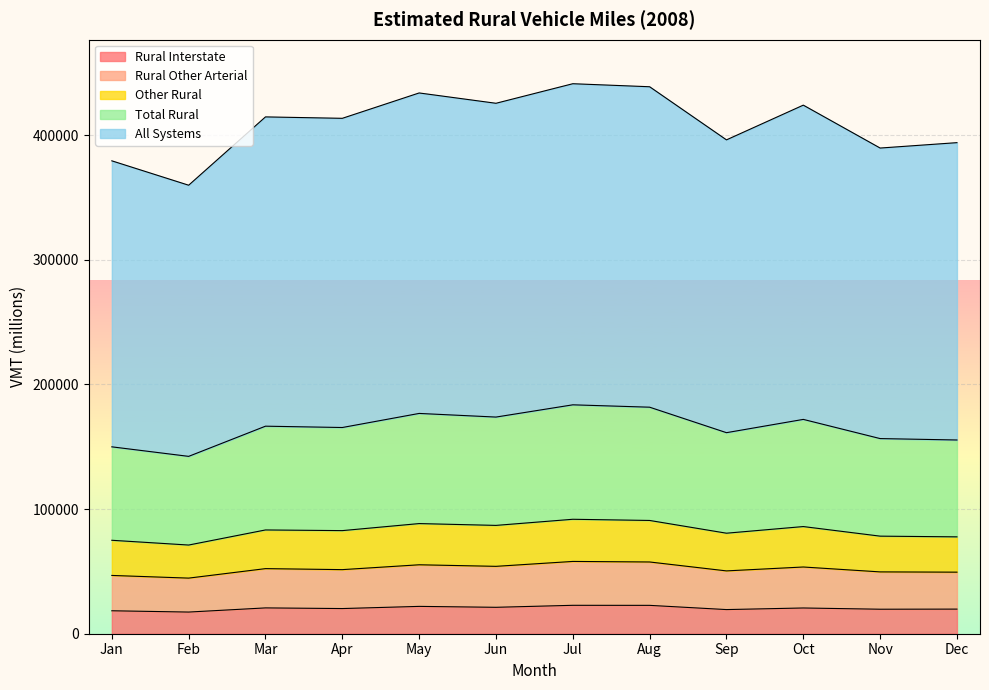

What value does the Other Rural series have at Mar?

83258